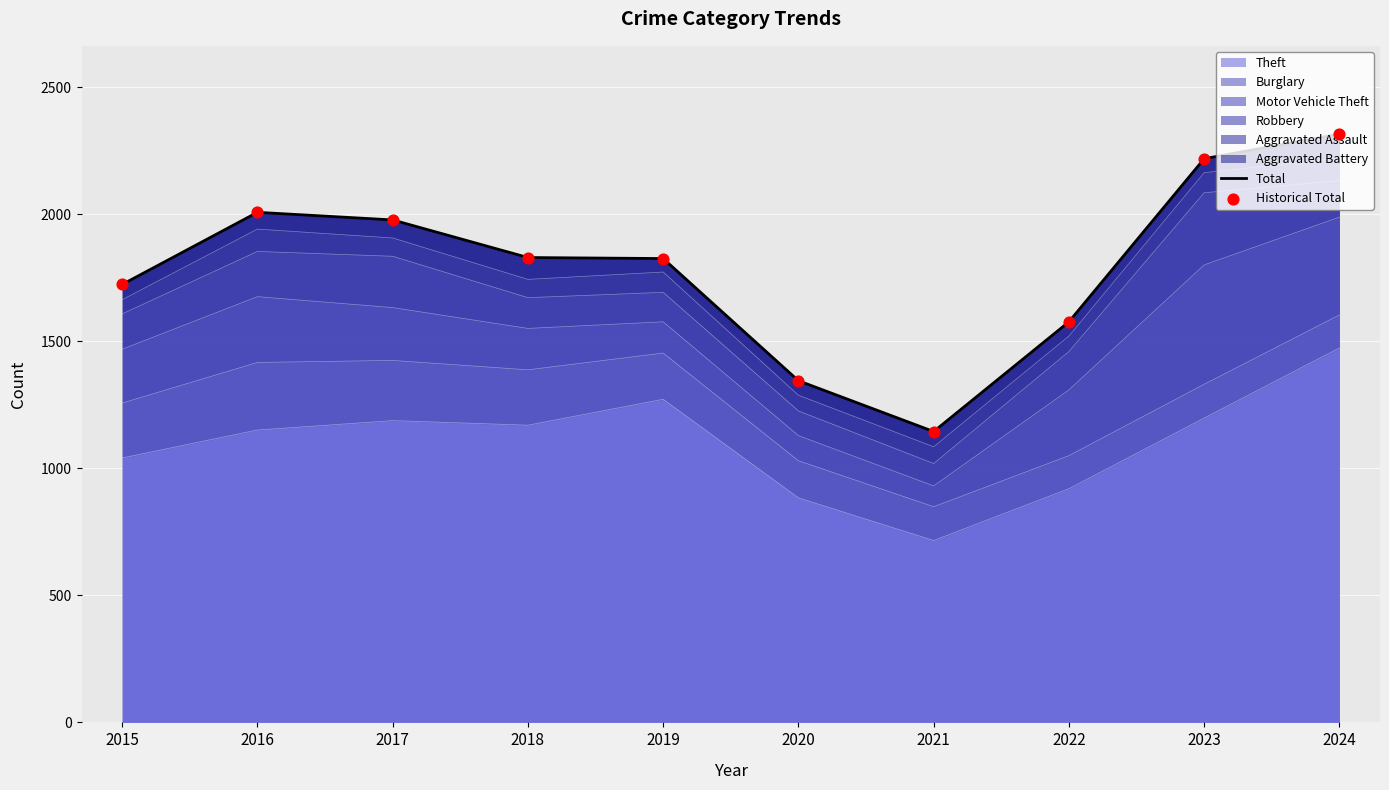

Which series has the widest spread of Y values?

Total